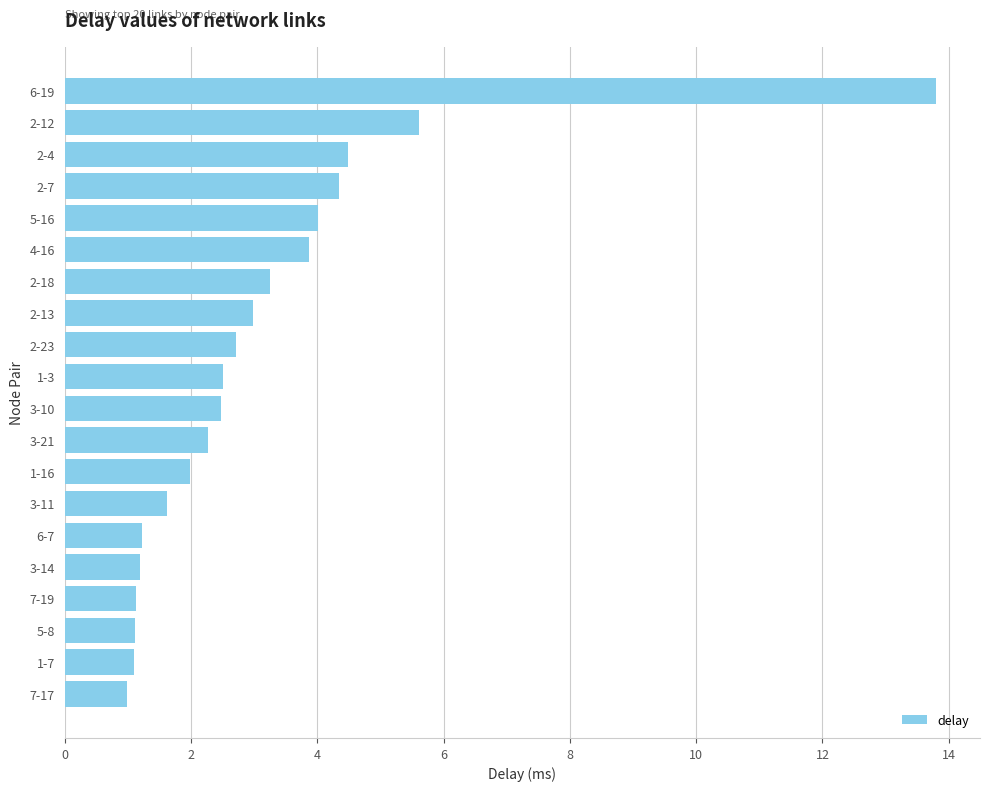

Is it true that the value at 4-16 is 3.9?

True